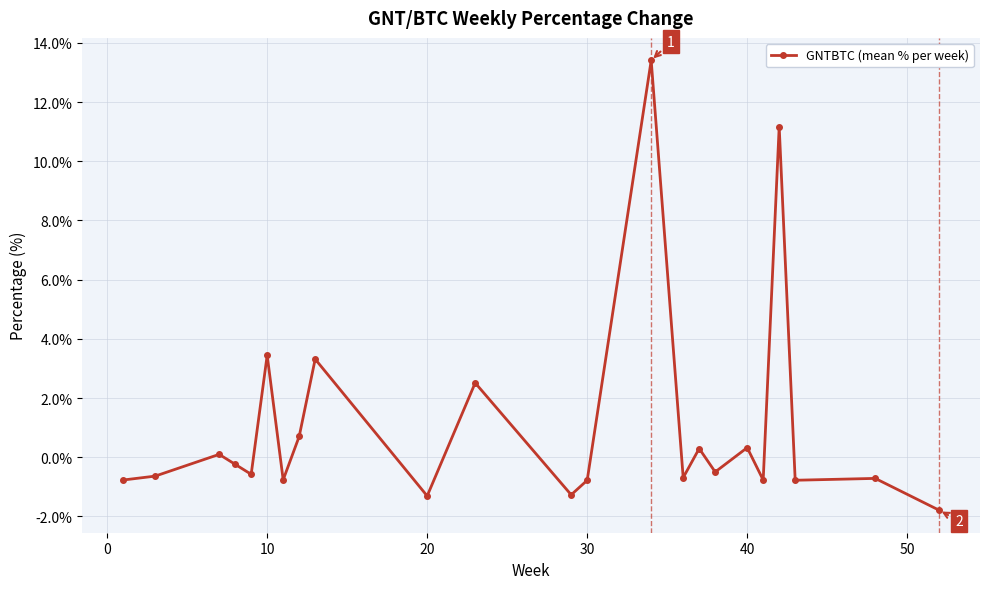

How many points are lower than both their immediate neighbors (excluding endpoints)?

8